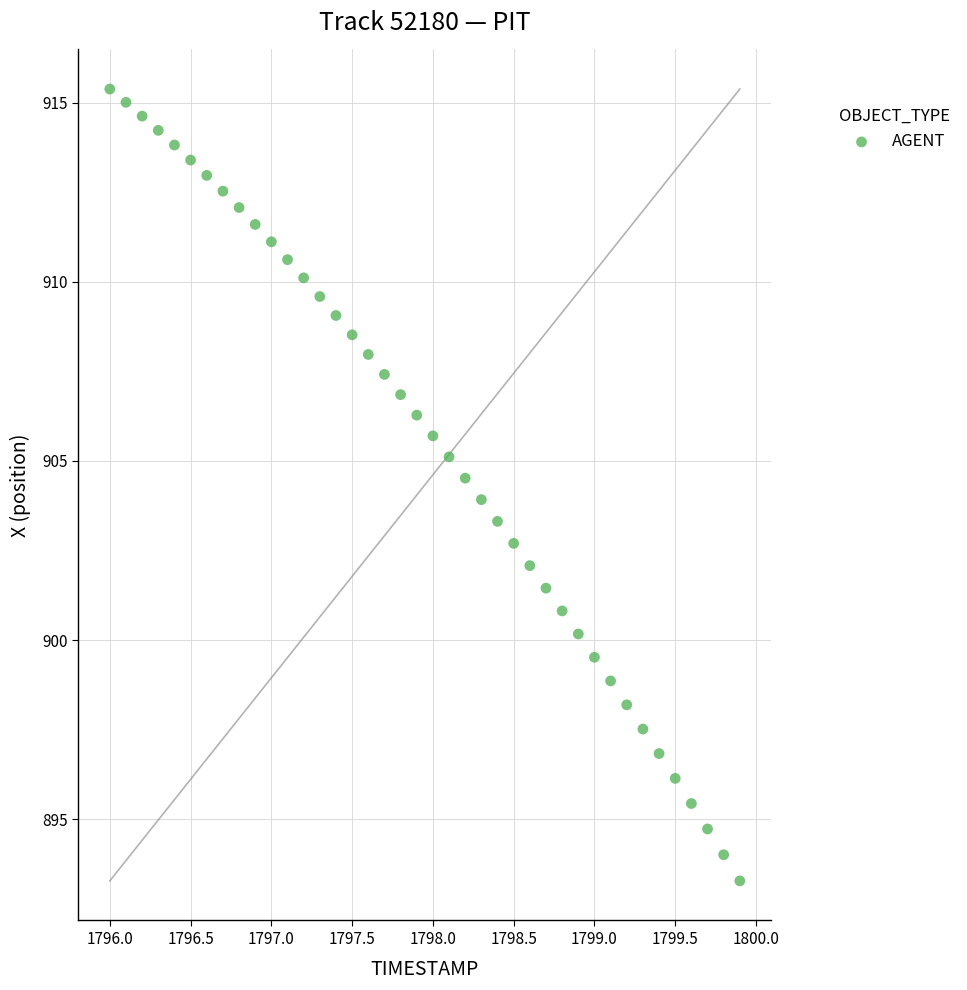

What is the range of Y values (max minus min)?

22.1